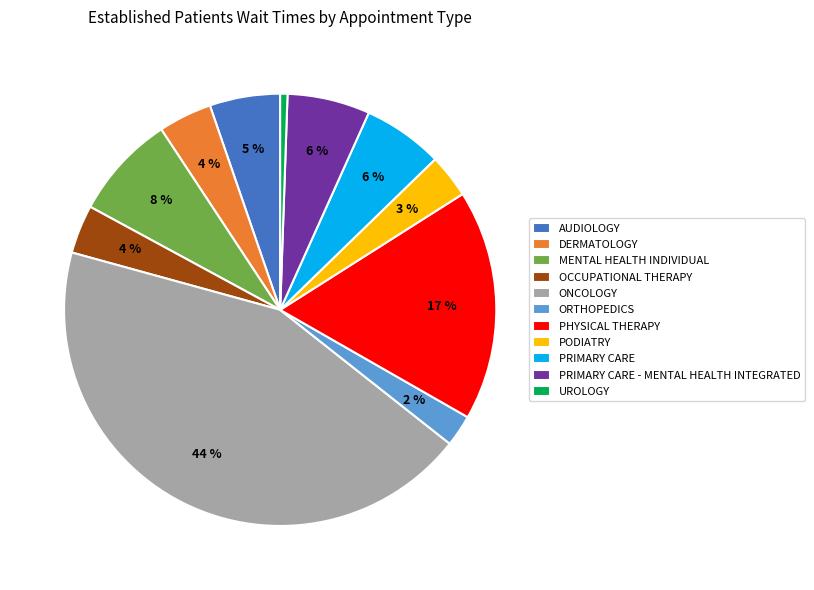

Which category has the smallest portion of the pie?

UROLOGY